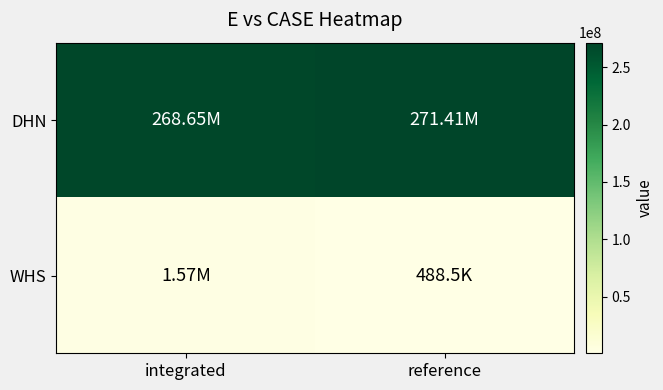

List the series in order of their peak value, highest first.

DHN, WHS